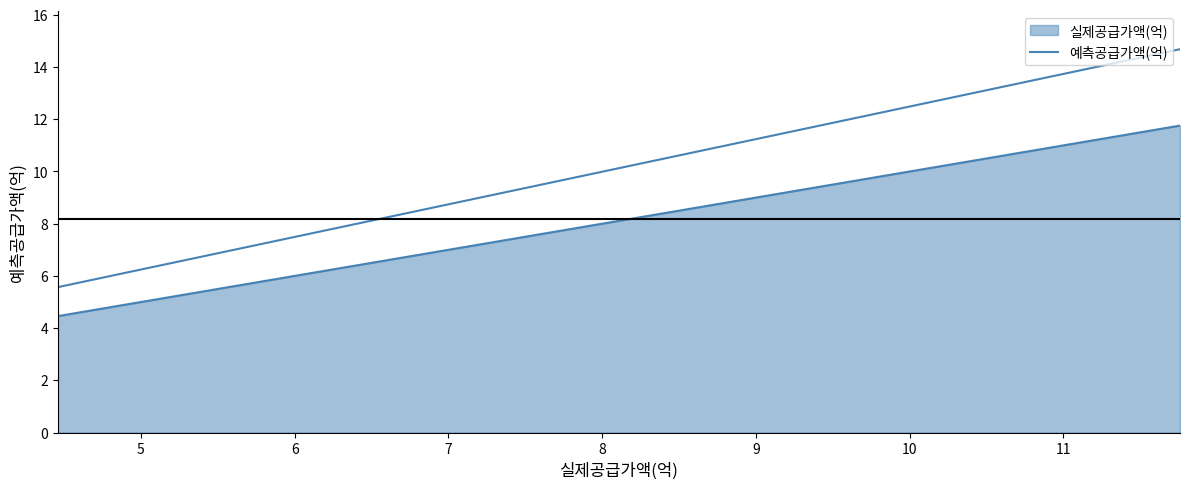

How many lines are shown in the chart?

2